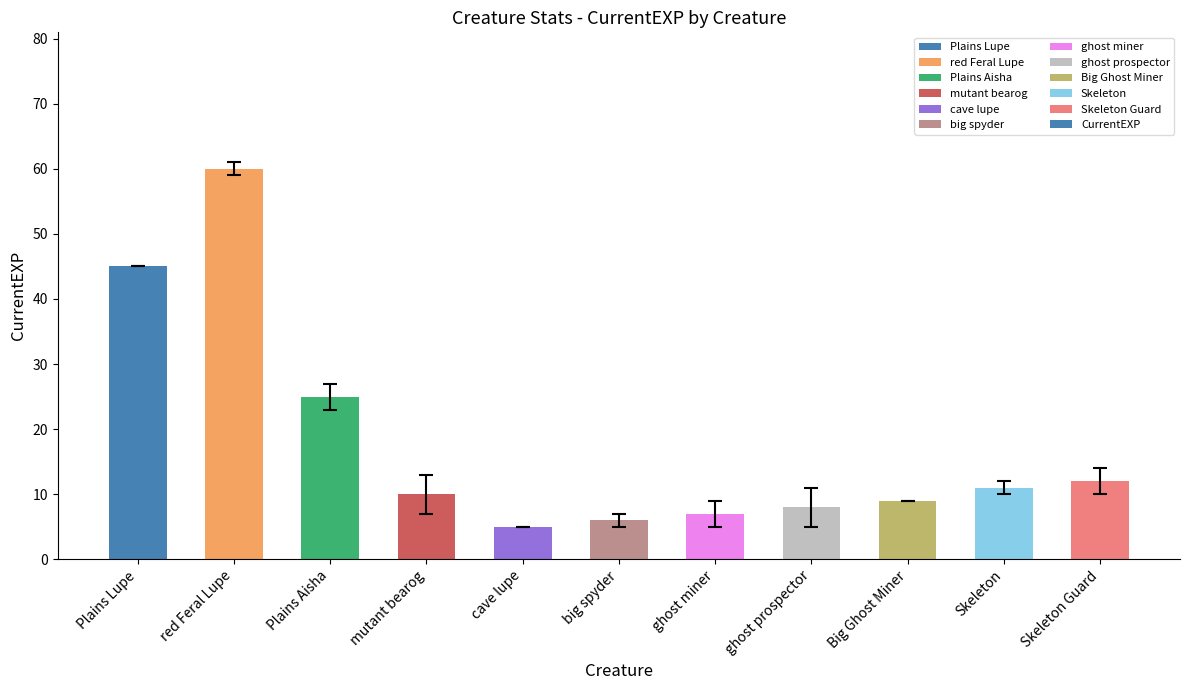

Reading left to right, transcribe all the data shown in this chart.

Plains Lupe=45	red Feral Lupe=60	Plains Aisha=25	mutant bearog=10	cave lupe=5	big spyder=6	ghost miner=7	ghost prospector=8	Big Ghost Miner=9	Skeleton=11	Skeleton Guard=12